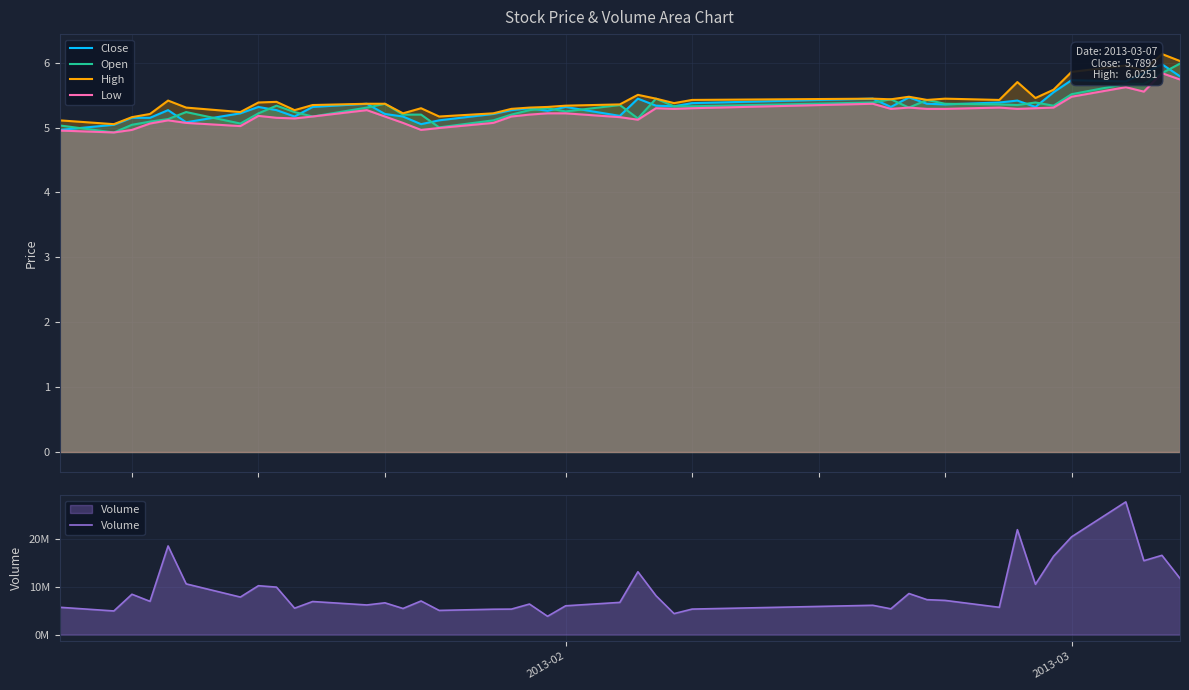

What is the highest value of the Open series?

6.0